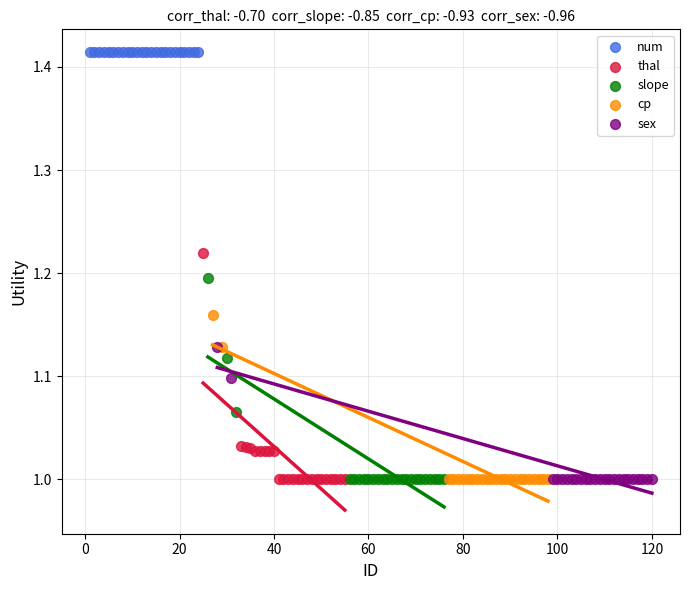

Which series contains the highest Y value?

num